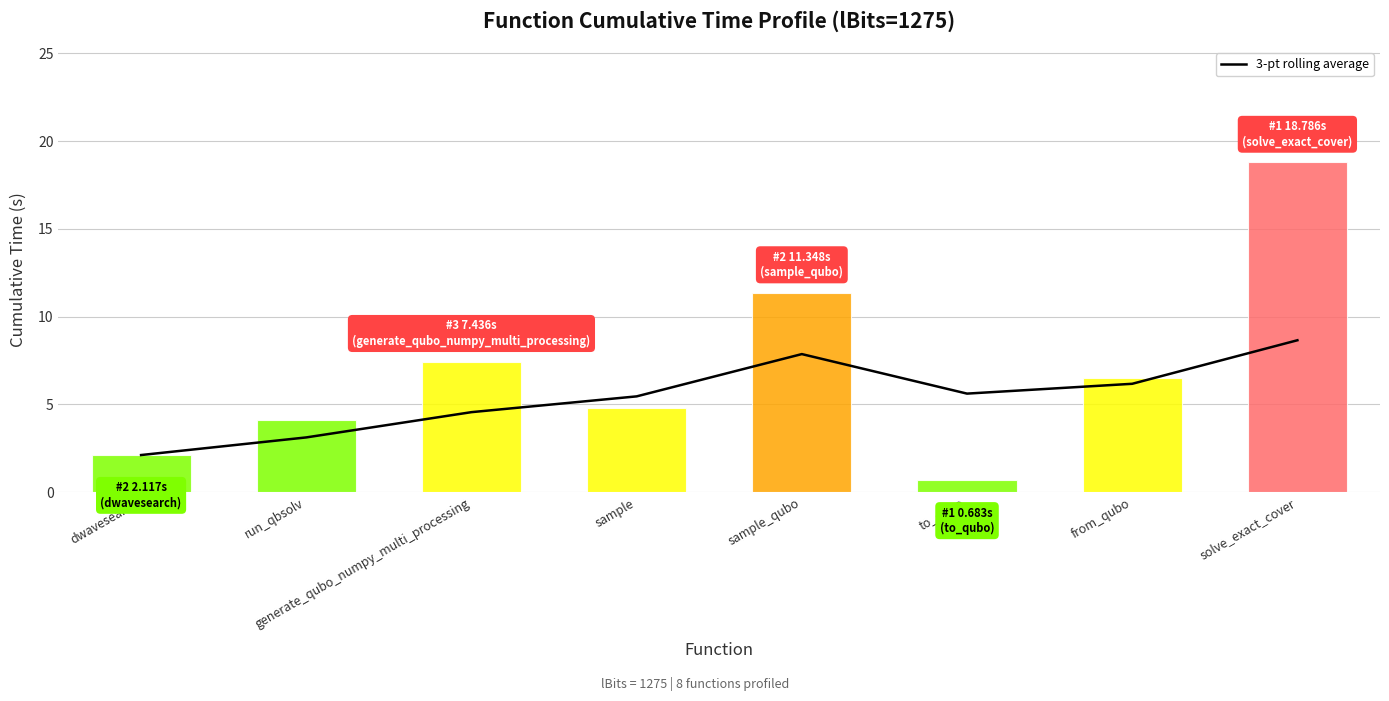

Which category has the highest value across all series?

solve_exact_cover